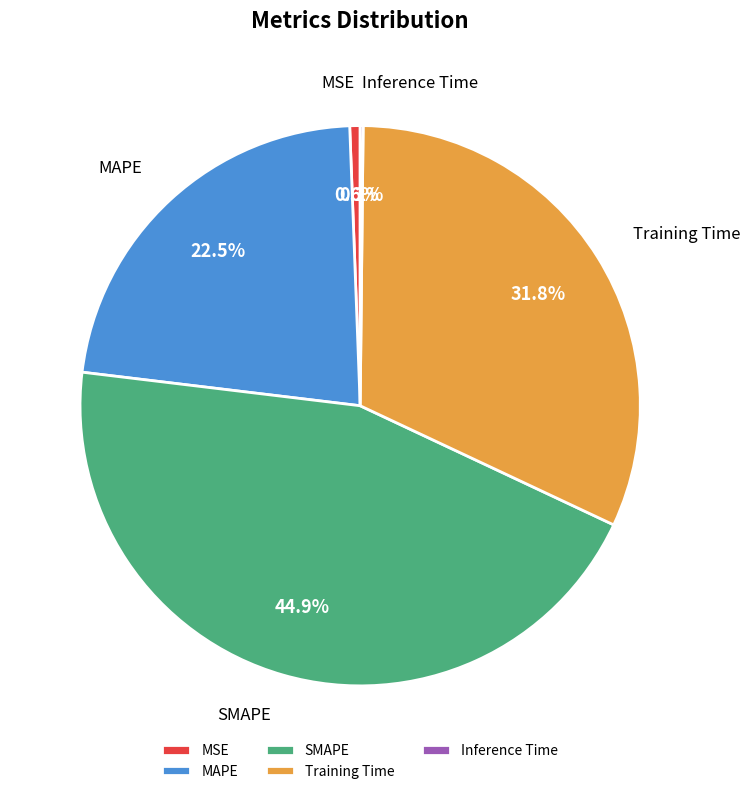

What percentage is NOT represented by SMAPE?

55.1%